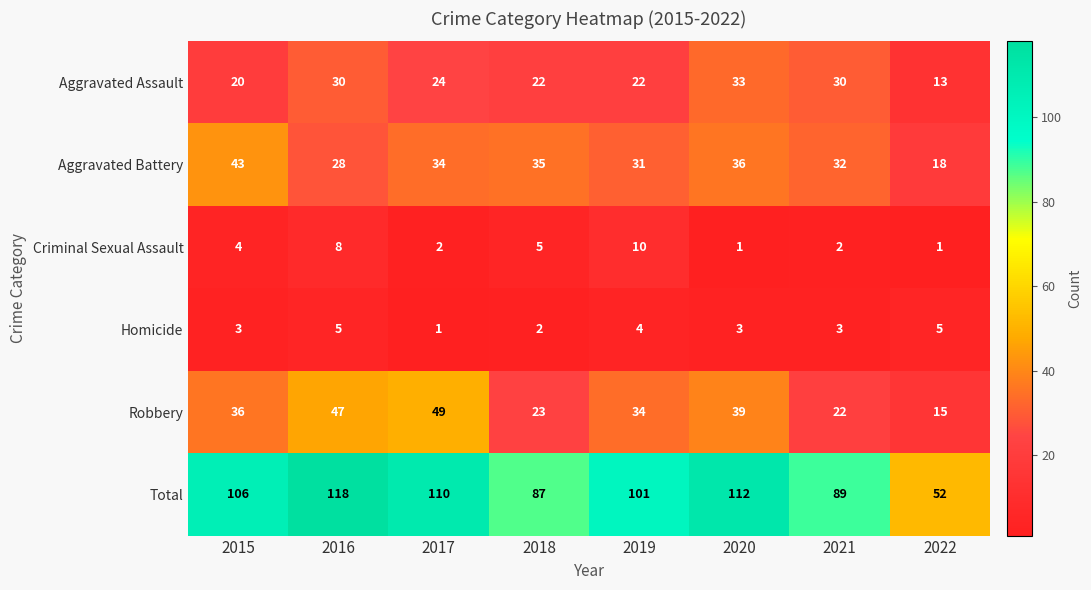

At how many categories does at least one series exceed 39?

8